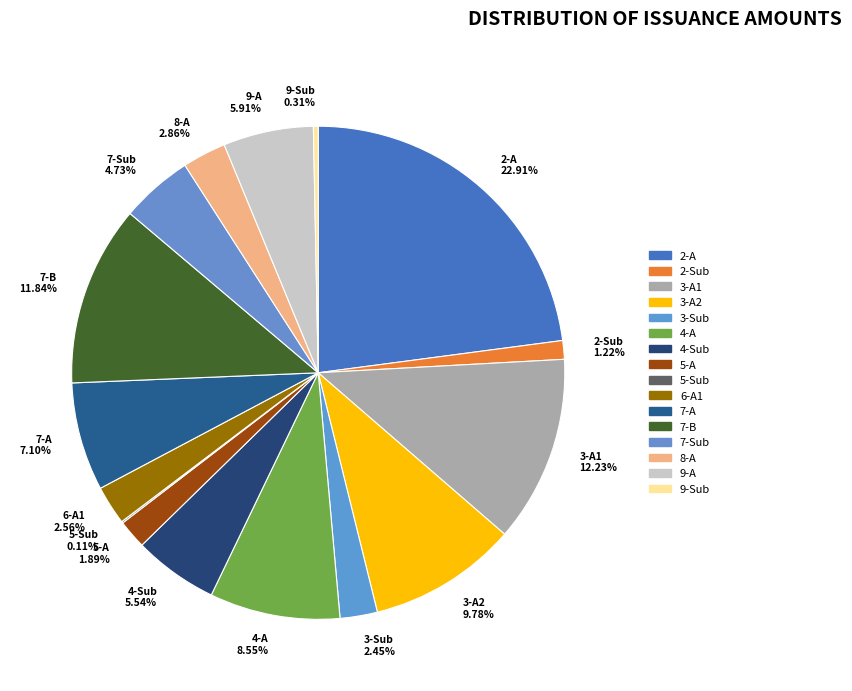

True or false: 5-A accounts for 9% of the total.

False